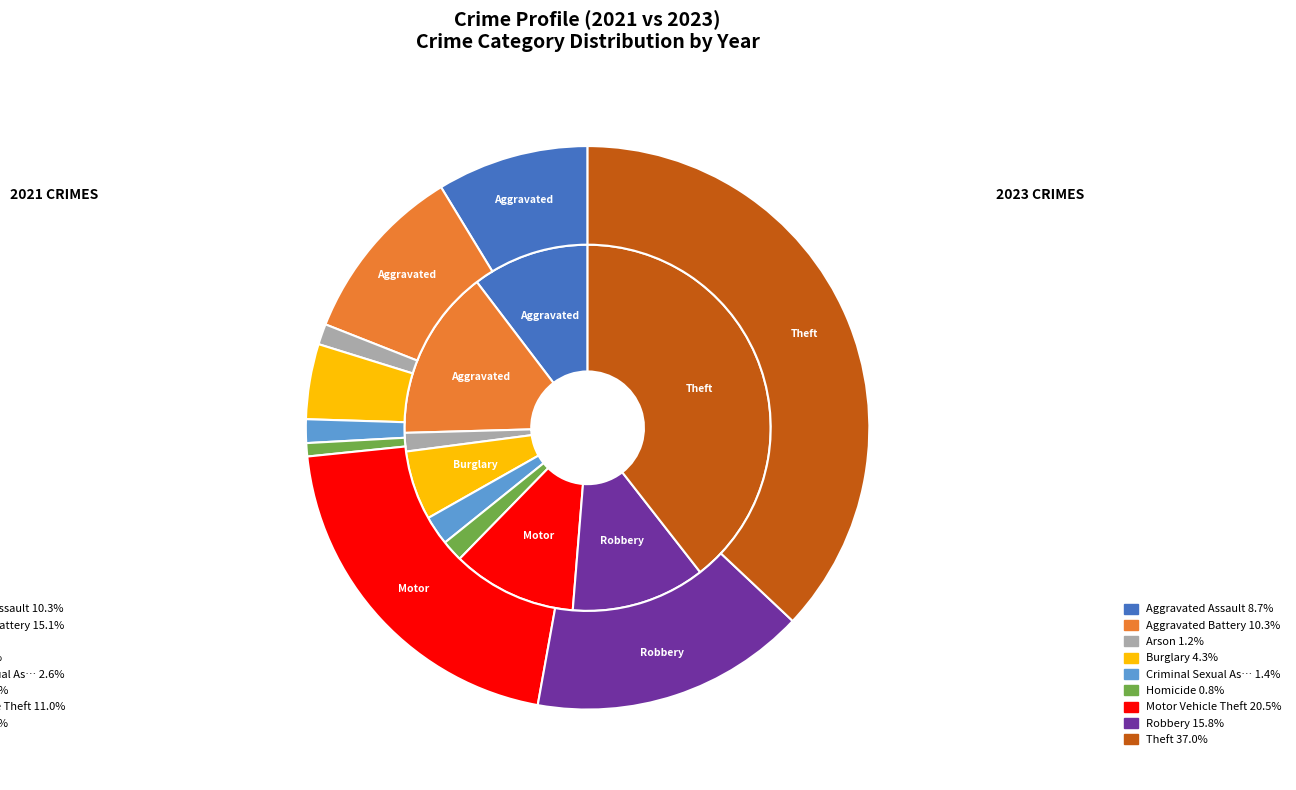

To the nearest percent, what percentage of the pie is values_2023?

15%